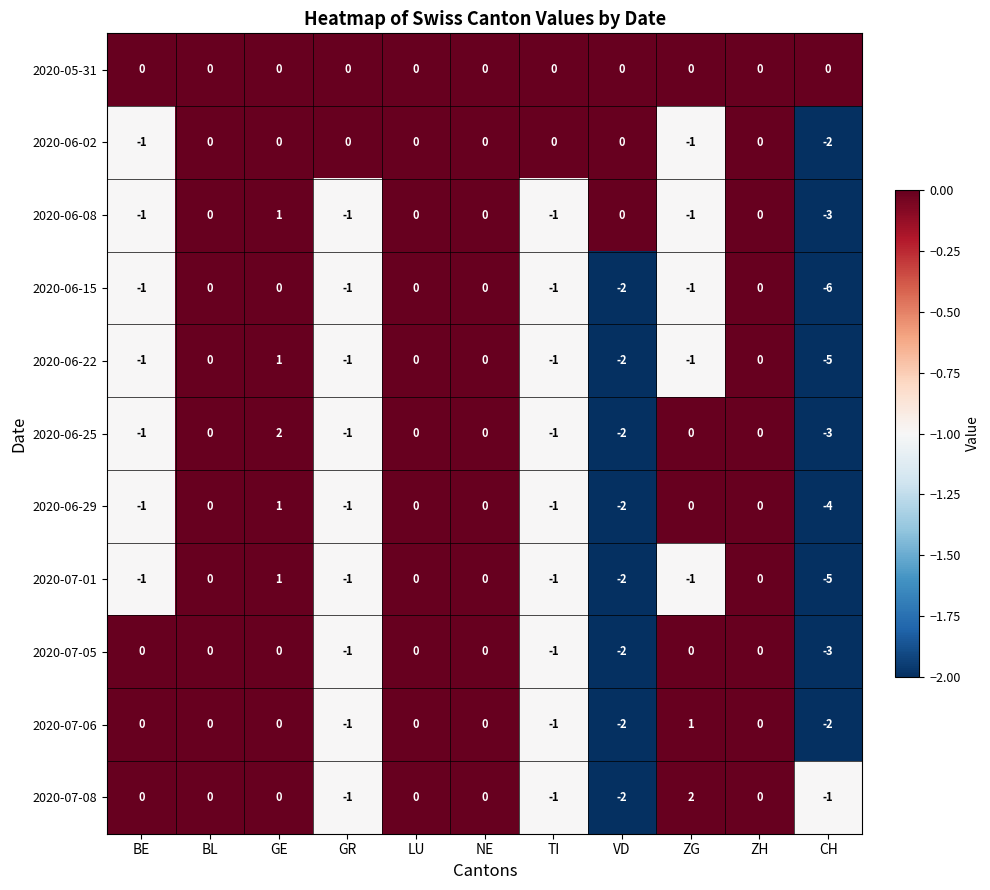

How many 2020-06-15 values are between -1 and 0?

9